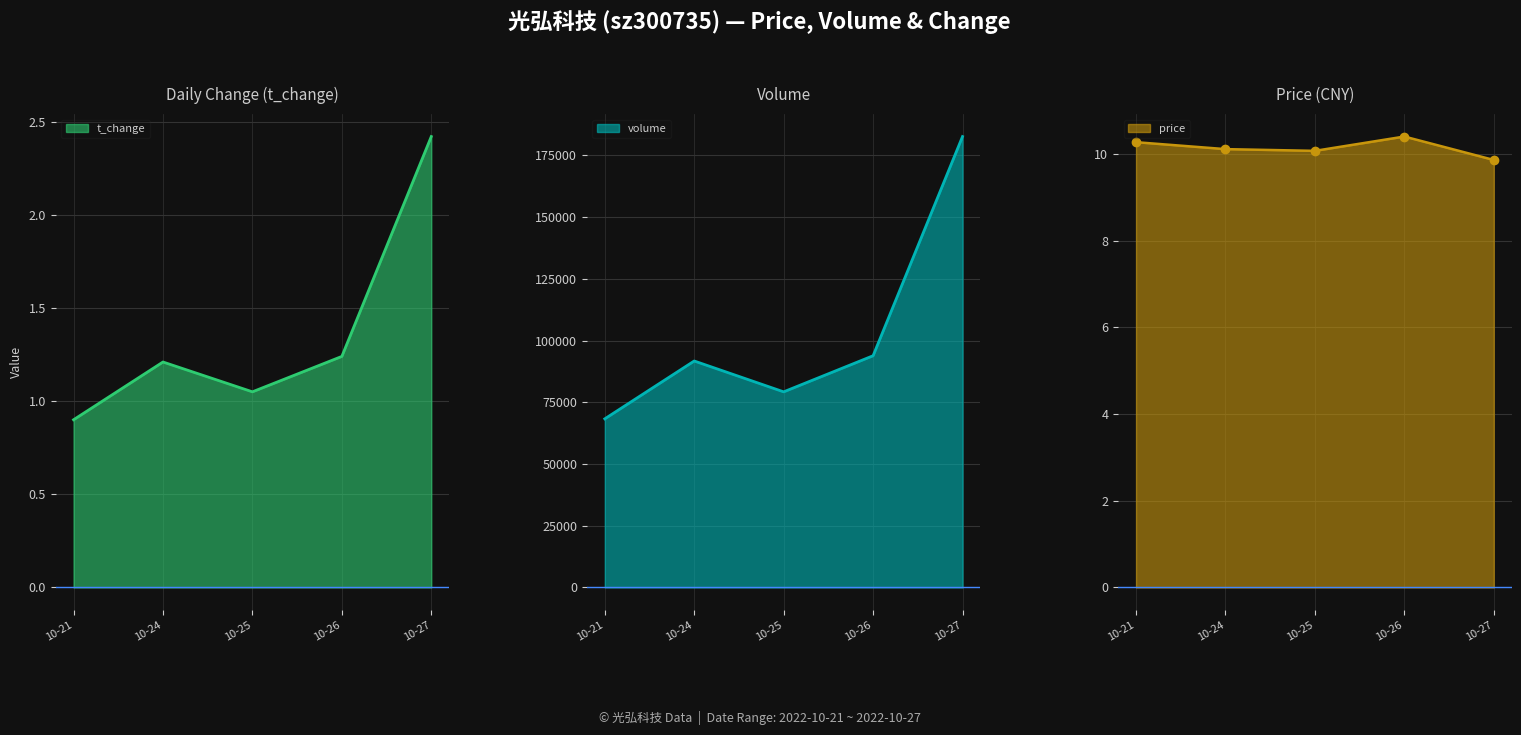

The t_change series shows 3.6 at 10-27. True or false?

False